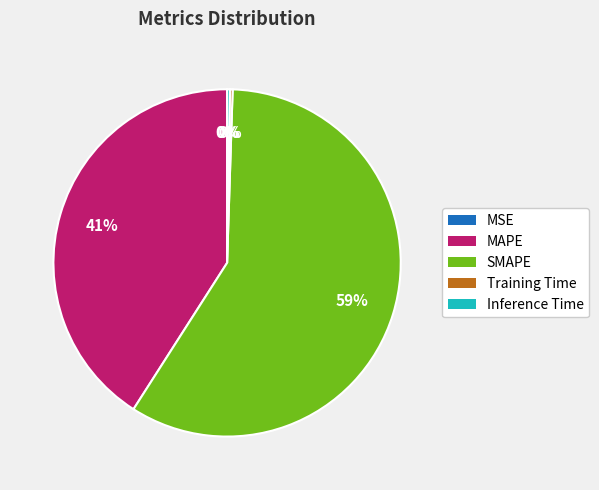

What percentage is the SMAPE slice, to the nearest percent?

59%